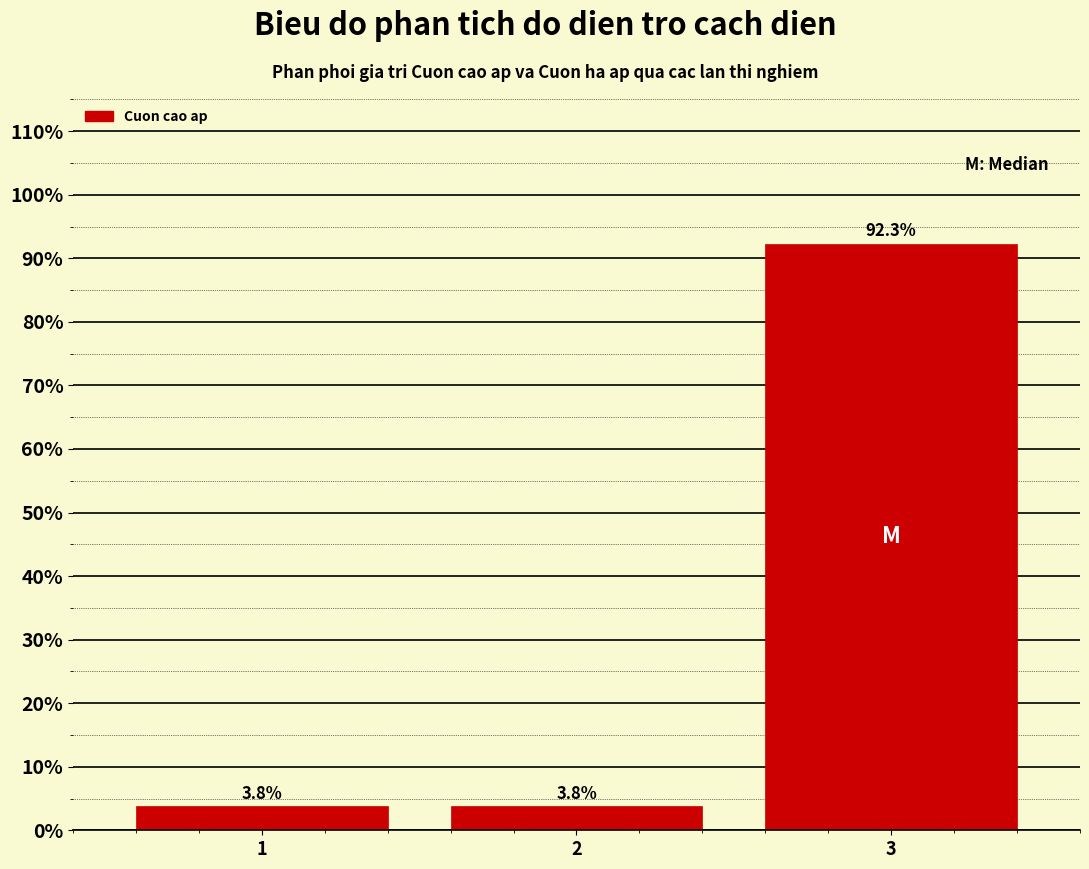

Reading left to right, list all the values displayed in this chart.

1=3.8	2=3.8	3=92.3